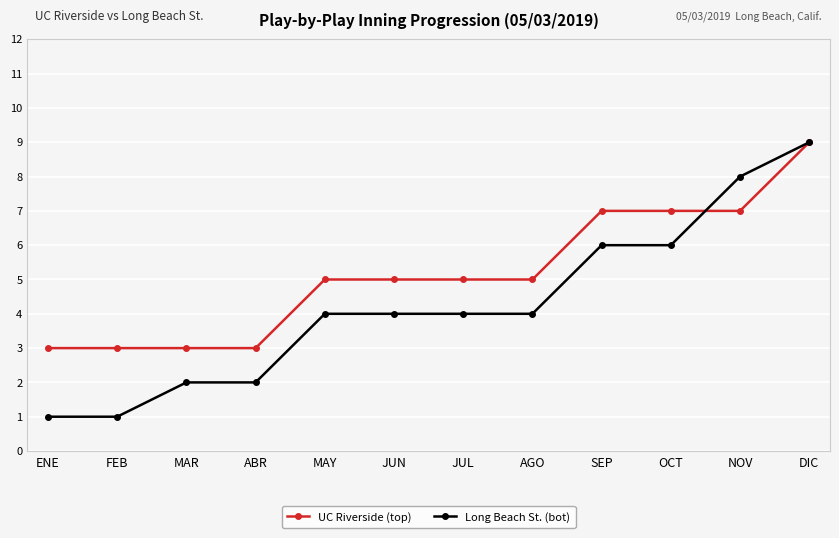

Which series has the widest spread of values?

Long Beach St. (bot)